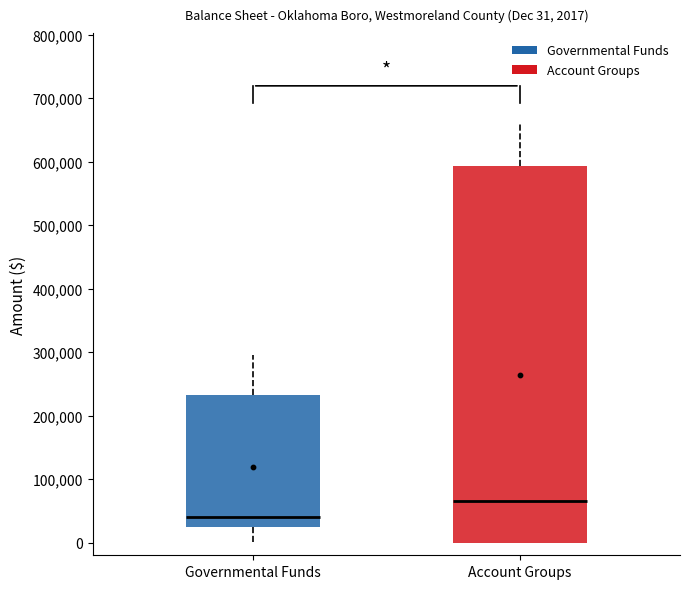

Which box's median line is the highest?

Account Groups